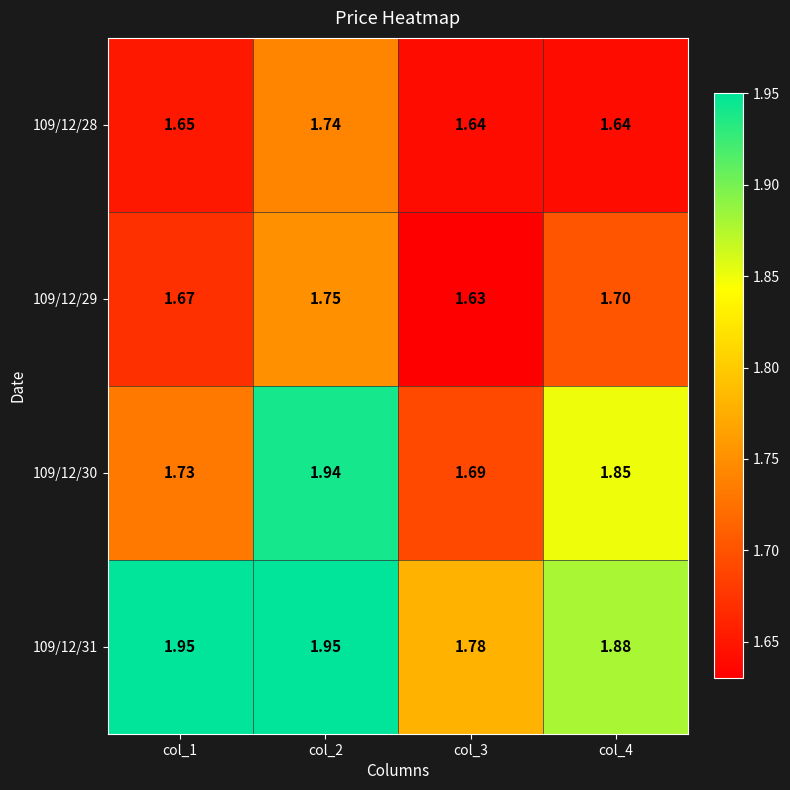

Reading left to right, list all the values displayed in this chart.

109/12/28: col_1=1.6	col_2=1.7	col_3=1.6	col_4=1.6
109/12/29: col_1=1.7	col_2=1.8	col_3=1.6	col_4=1.7
109/12/30: col_1=1.7	col_2=1.9	col_3=1.7	col_4=1.9
109/12/31: col_1=1.9	col_2=1.9	col_3=1.8	col_4=1.9